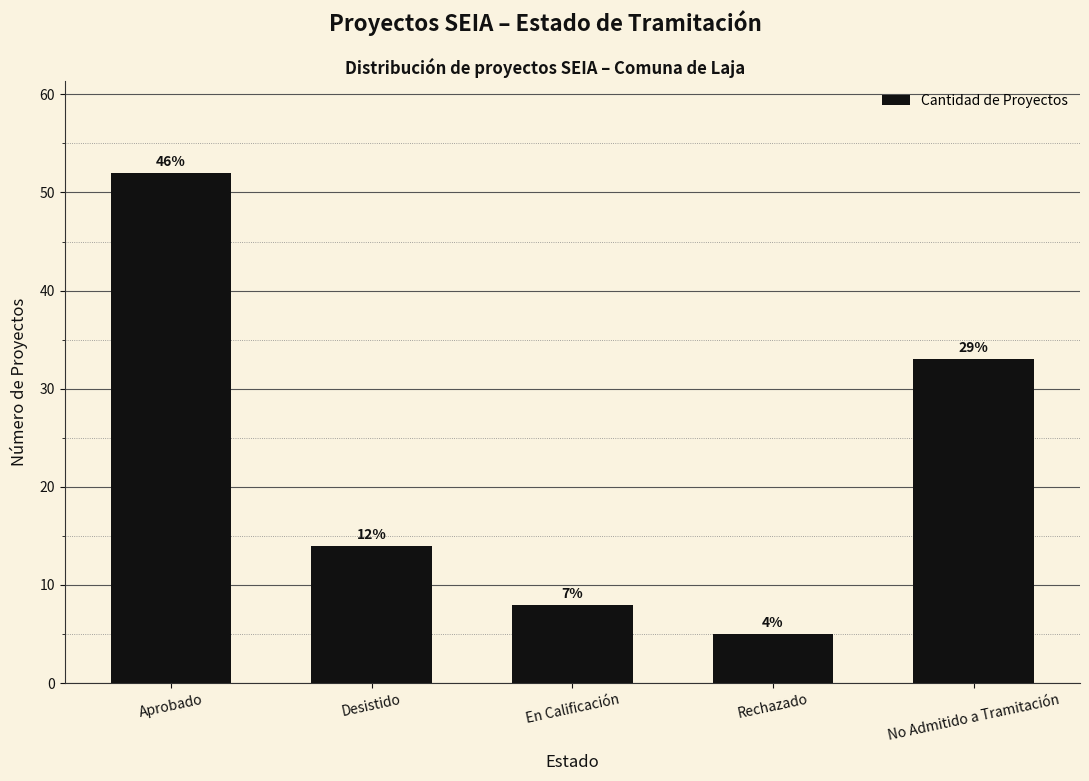

What is the value of the 2nd bar from the left?

14